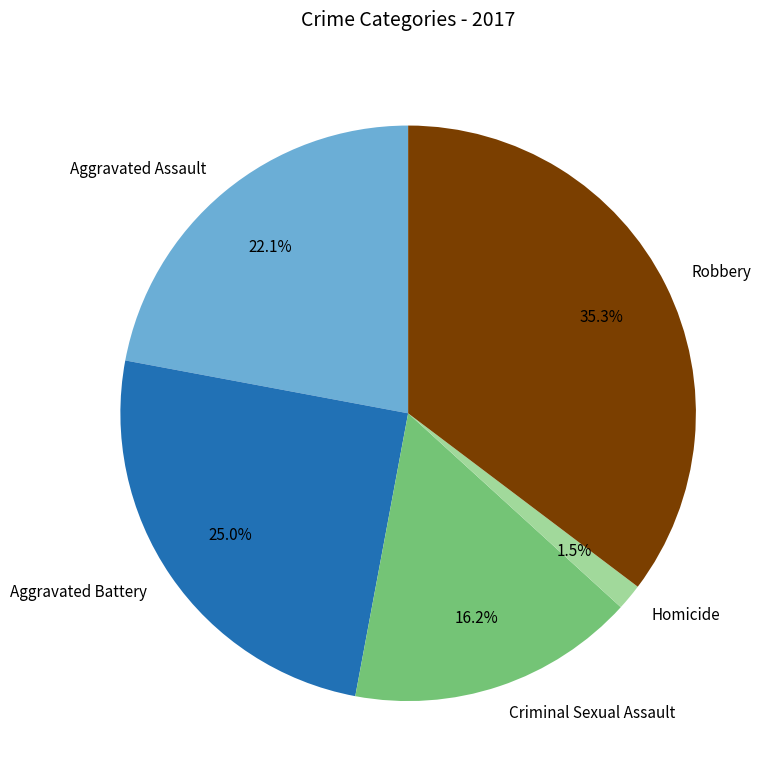

Which category has the biggest portion of the pie?

Robbery